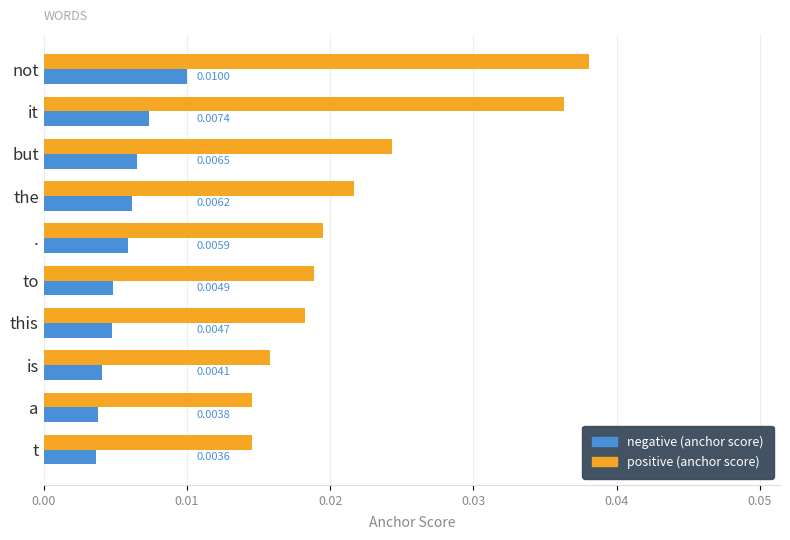

Which series has the widest spread of values?

positive (anchor score)